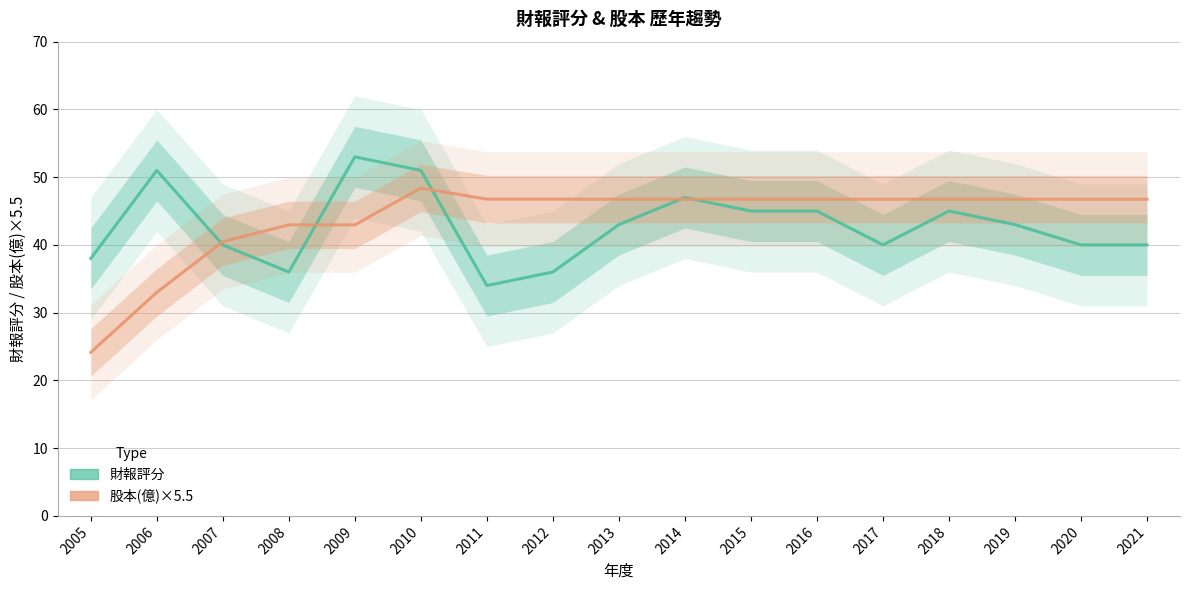

True or false: 股本(億)×5.5 and 財報評分 cross at least once.

True